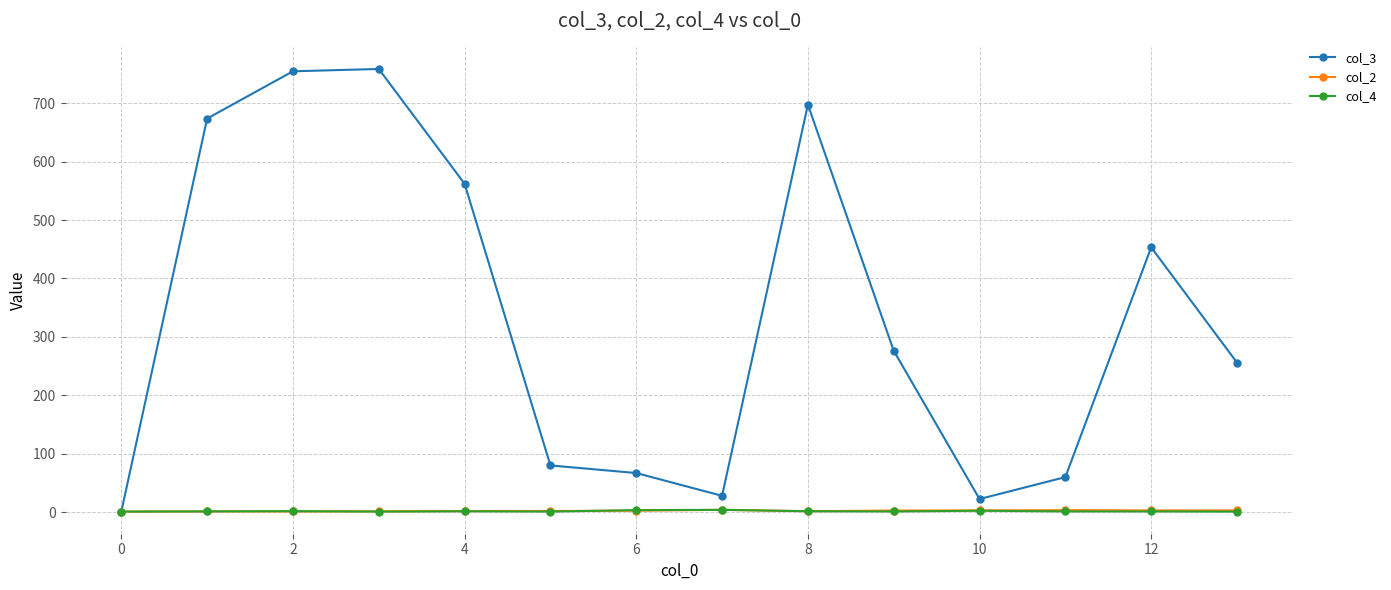

How many values in the col_4 series exceed 1?

10